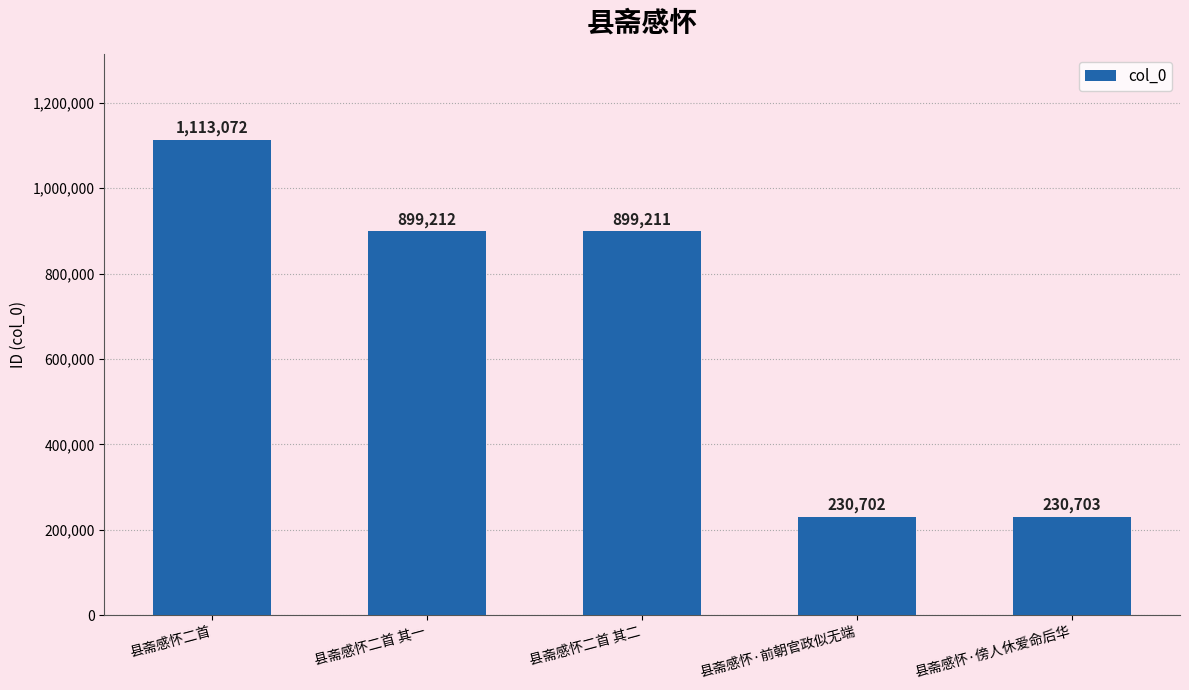

Approximately how many times larger is the value at 县斋感怀二首 其一 compared to 县斋感怀二首?

0.8